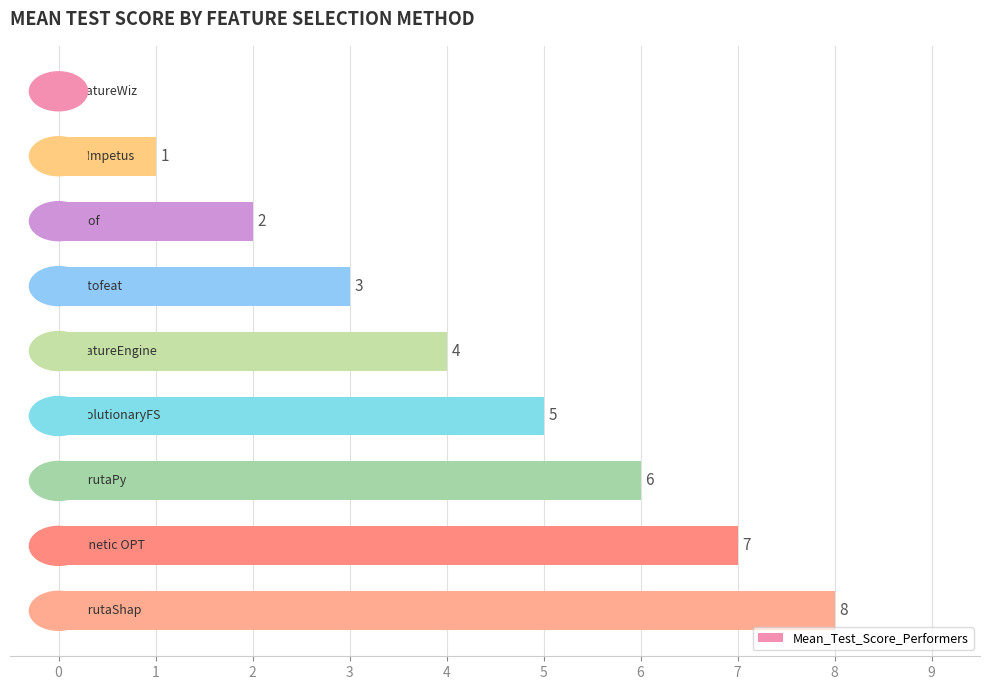

Count the number of categories in the chart.

9